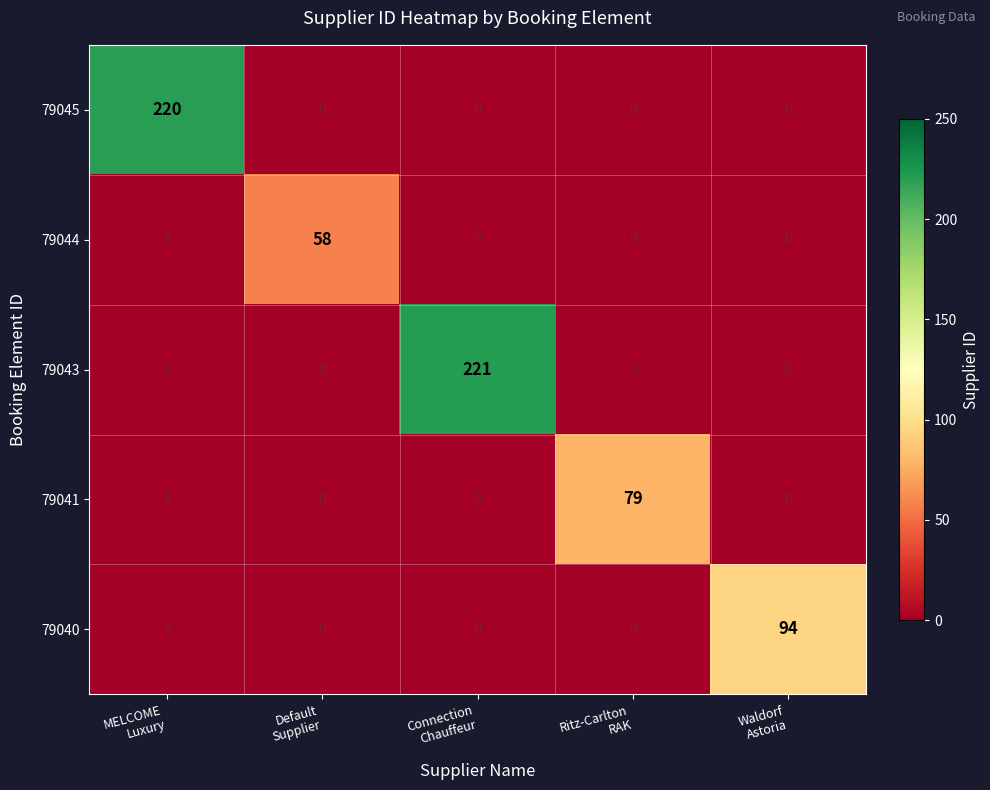

Which series has the largest total across all categories?

79043